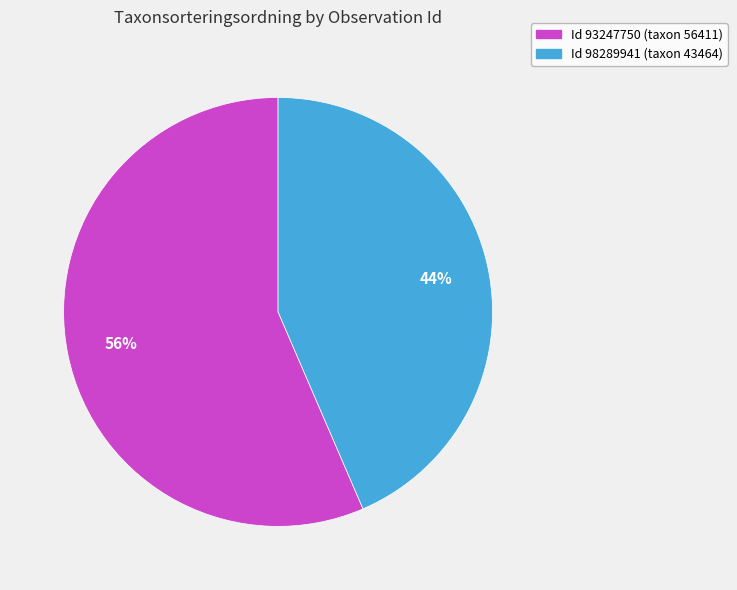

Is there a majority slice in this chart?

Yes